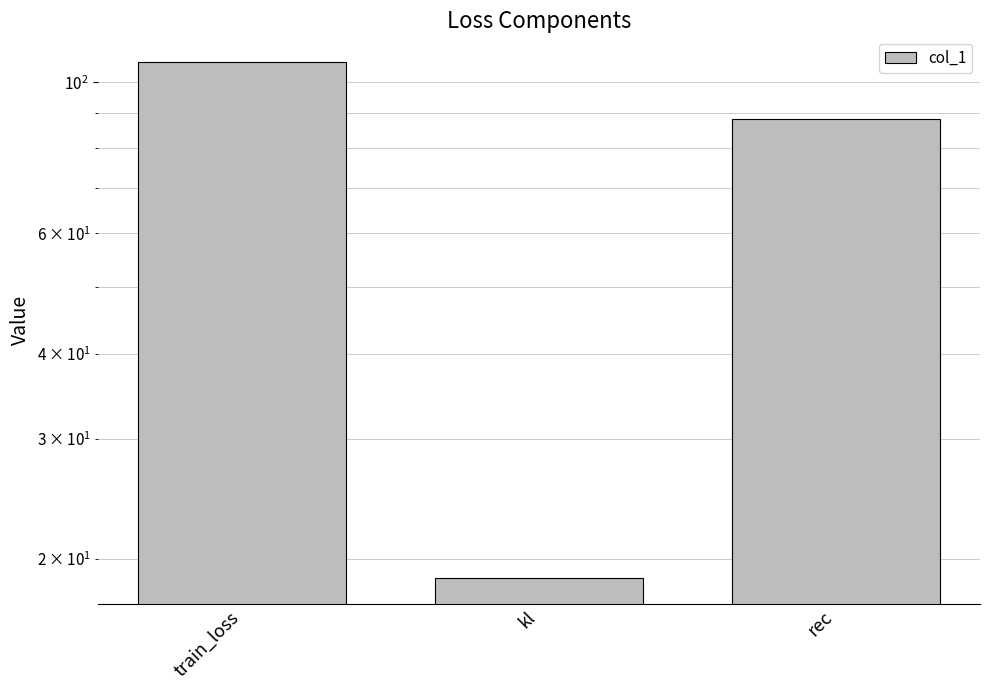

What is the average value?

71.3